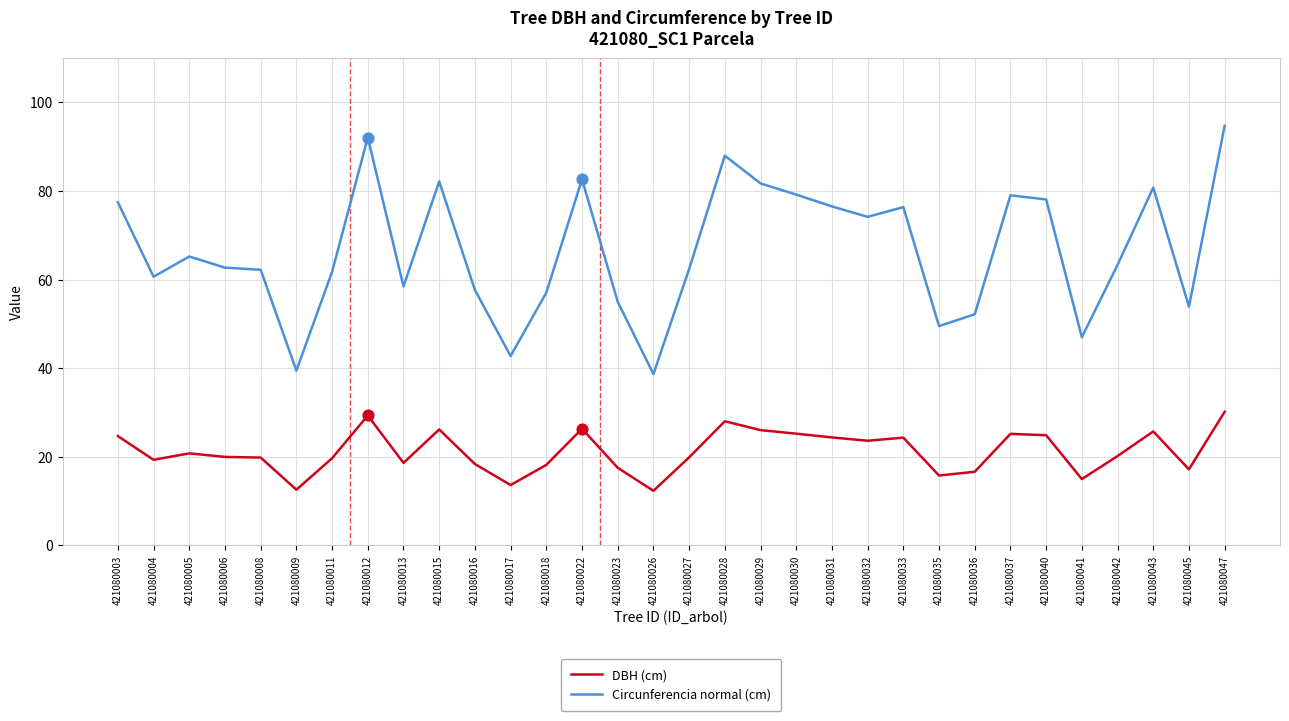

What is the total value across all series at 421080017?

56.3